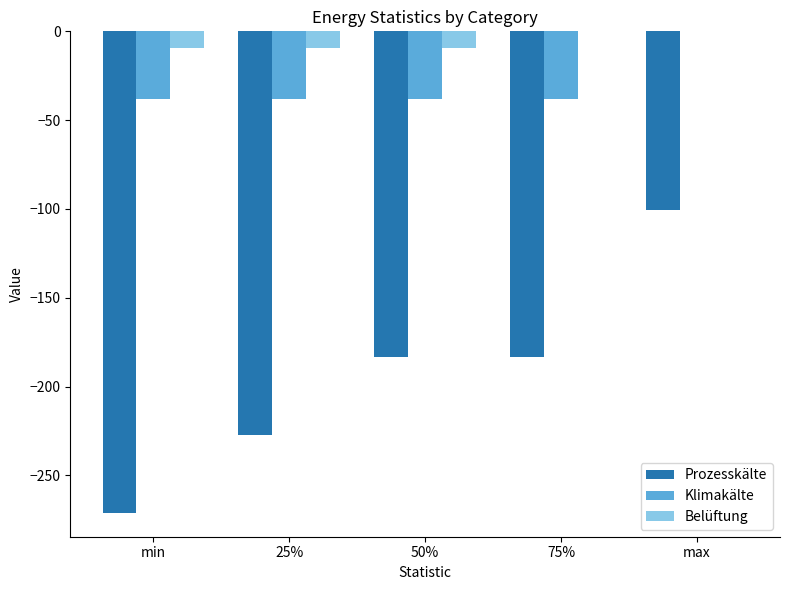

Read the Belüftung value at min.

-9.4